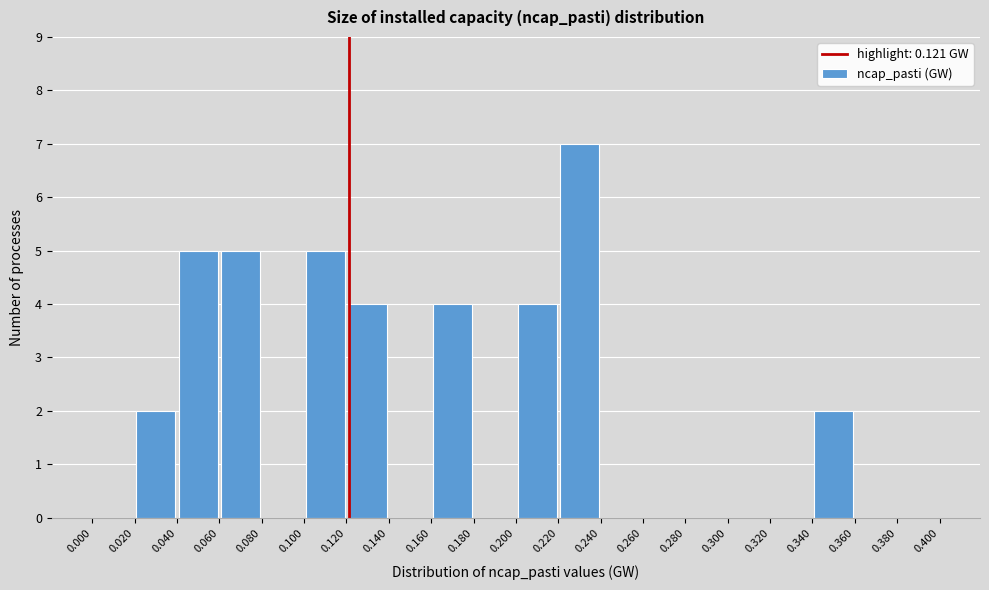

How tall is the bar that spans 0.120 to 0.140 on the x-axis? The values are not printed on the chart, so give them approximately, as read against the axis.

4